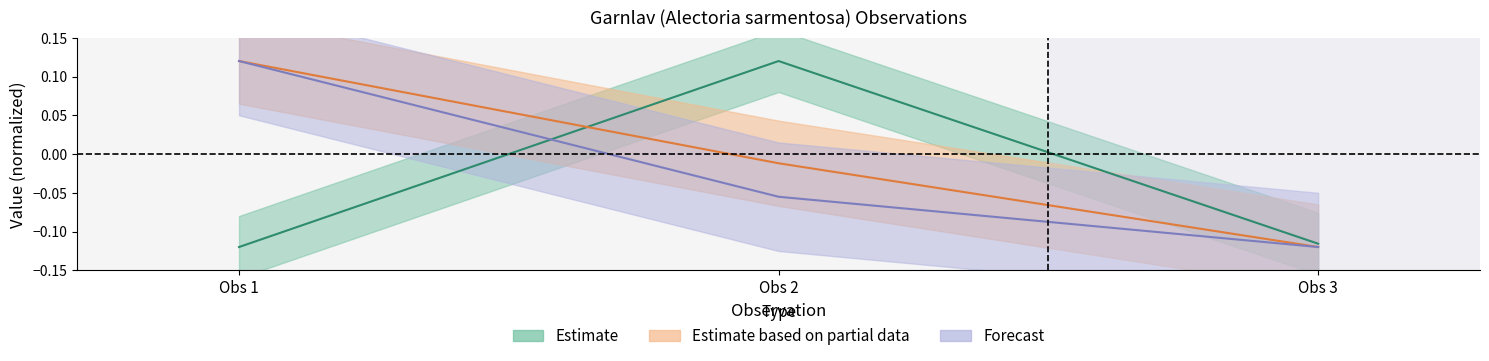

True or false: Nord has a value of -0.2 at Obs 3.

False